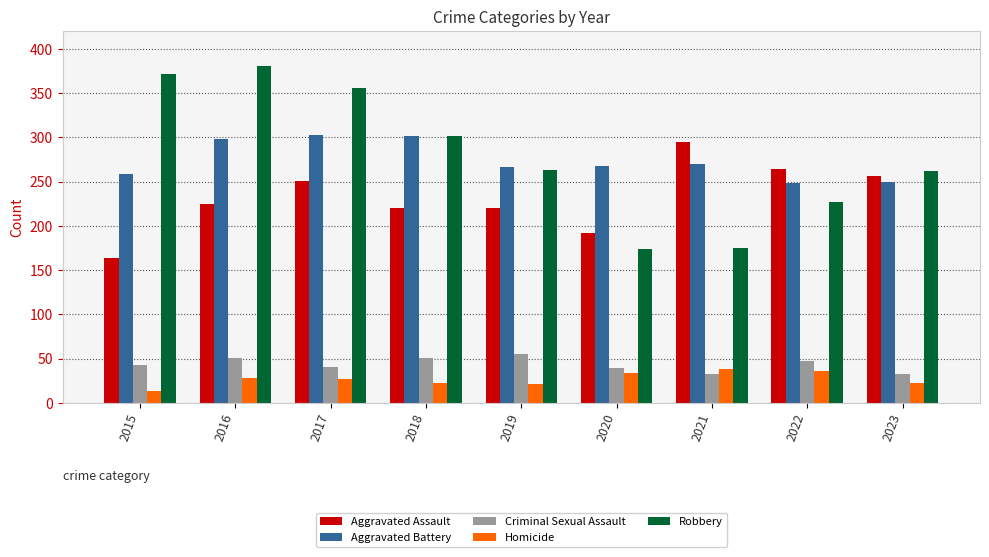

What is the minimum value shown in the chart?

13